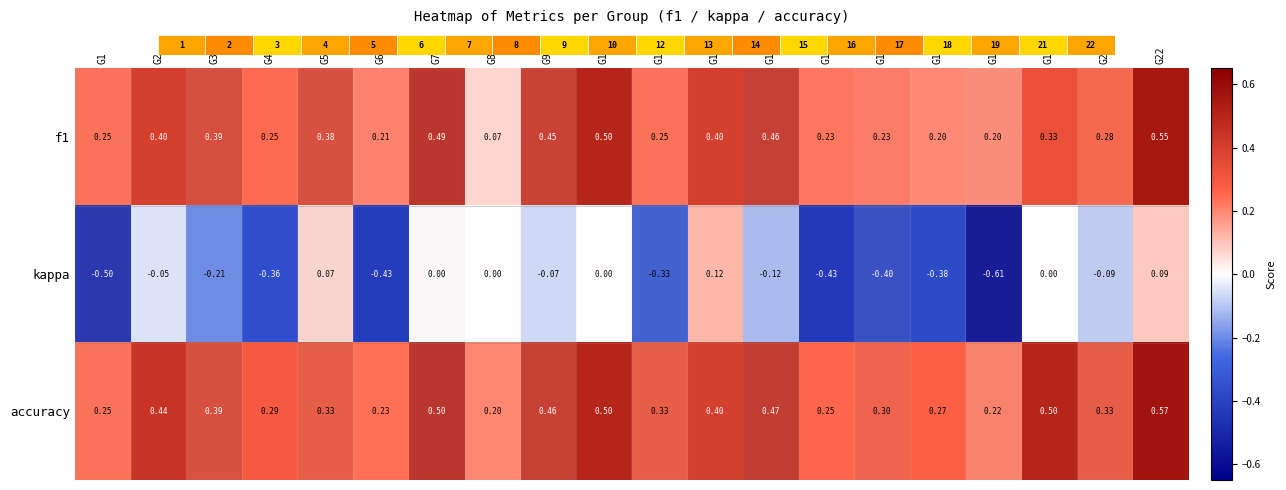

Count the number of data series in this chart.

3